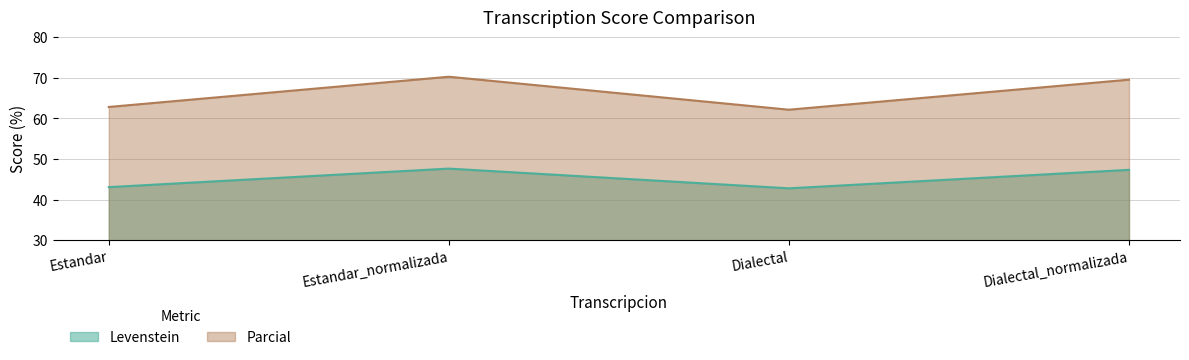

What is the lowest value of the Parcial series?

62.2